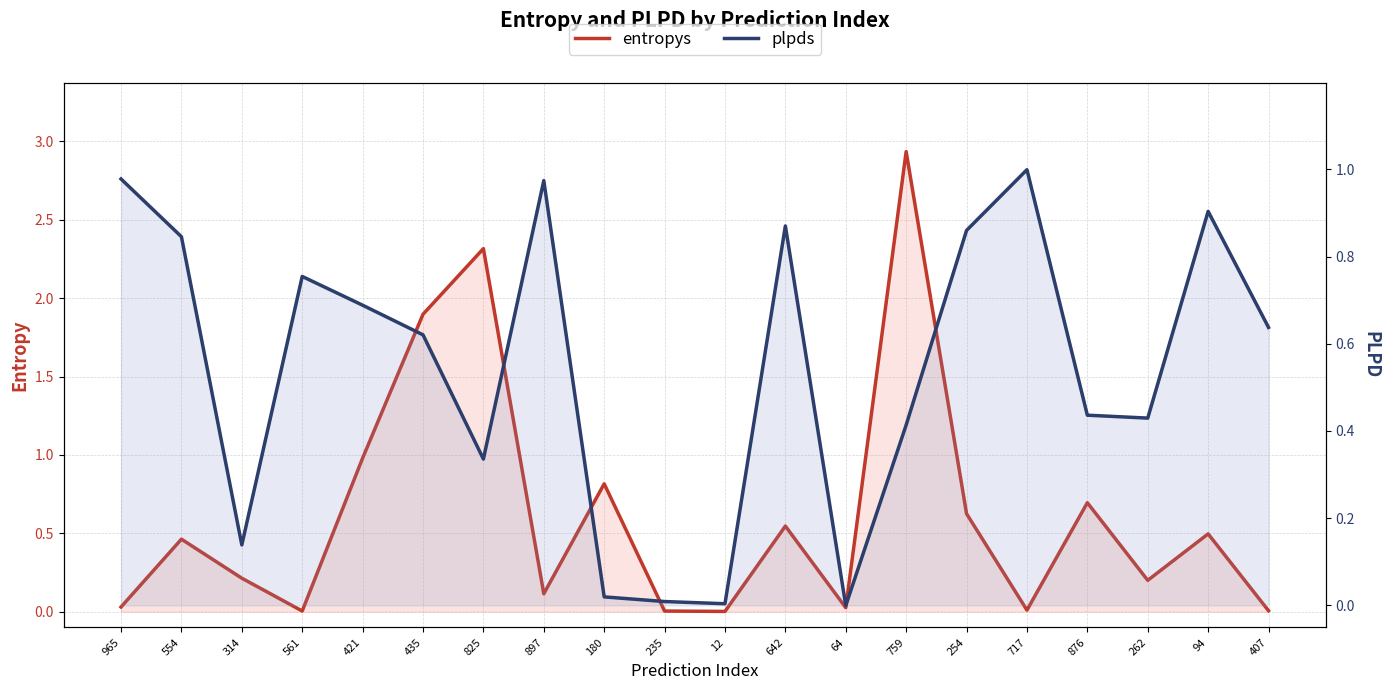

List the labels in order of plpds value, largest first.

717, 965, 897, 94, 642, 254, 554, 561, 421, 407, 435, 876, 262, 759, 825, 314, 180, 235, 12, 64